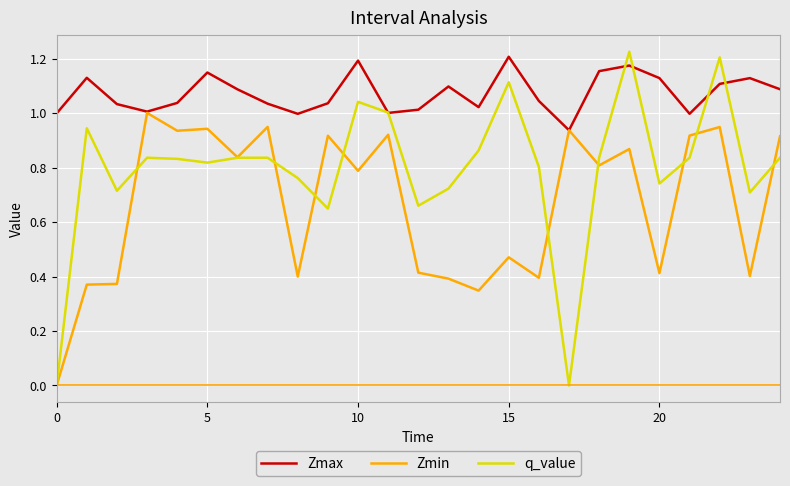

Which series has the widest spread of values?

q_value